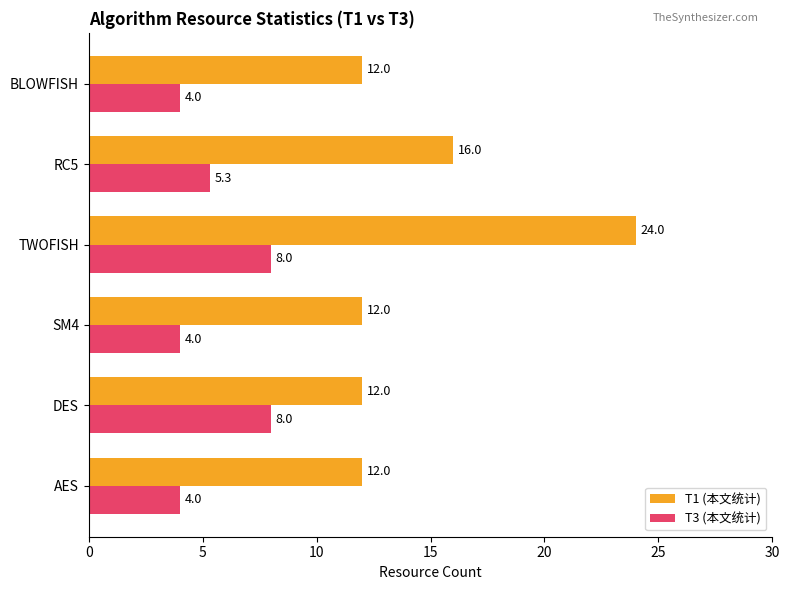

At which category is the sum across all series the highest?

TWOFISH